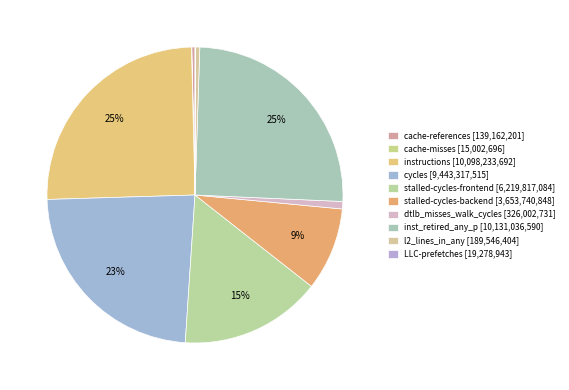

Combined, what portion of the pie is dtlb_misses_walk_cycles and cache-misses?

0.8%